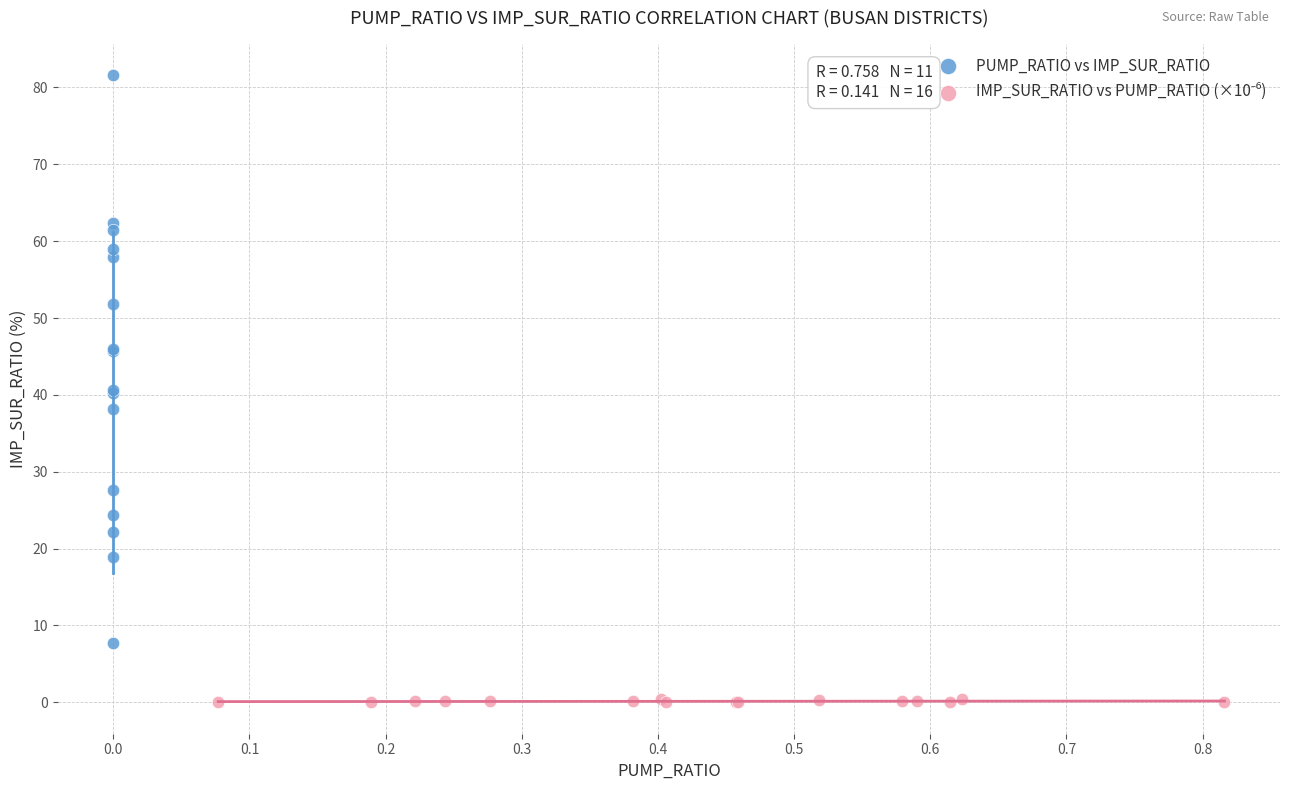

Which series has the widest spread of Y values?

PUMP_RATIO vs IMP_SUR_RATIO